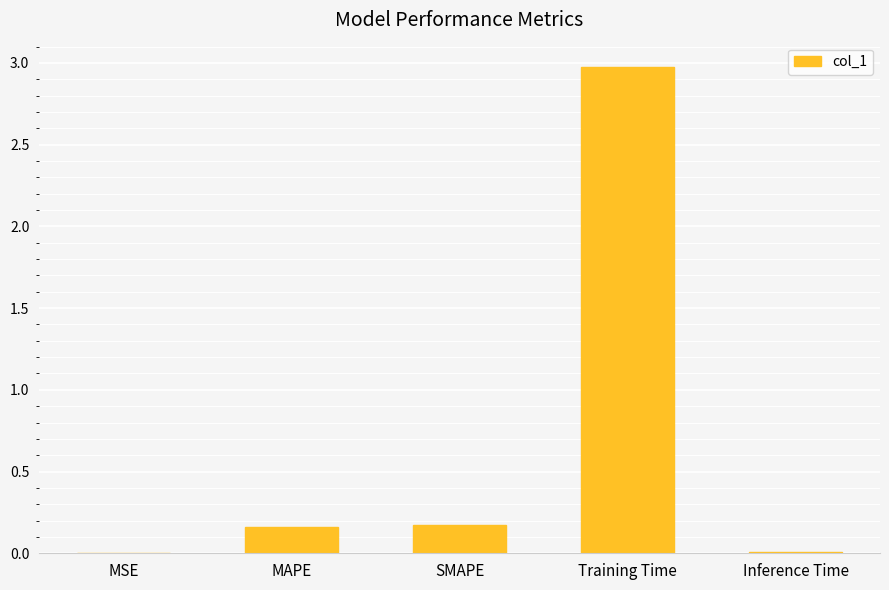

What is the greatest value displayed?

3.0